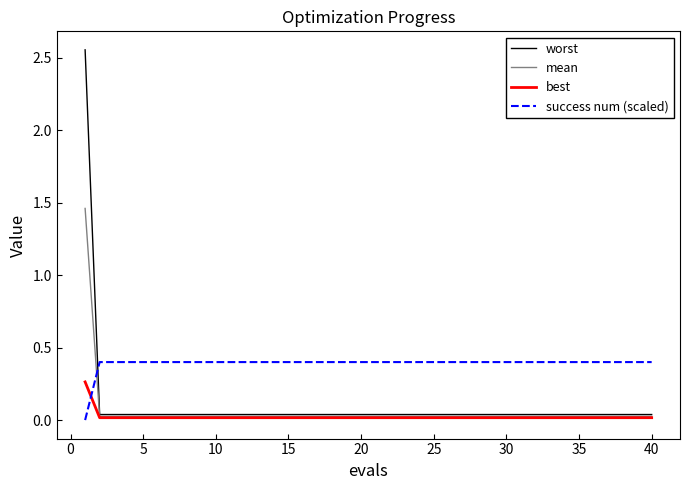

Which series has the largest range (max minus min)?

worst